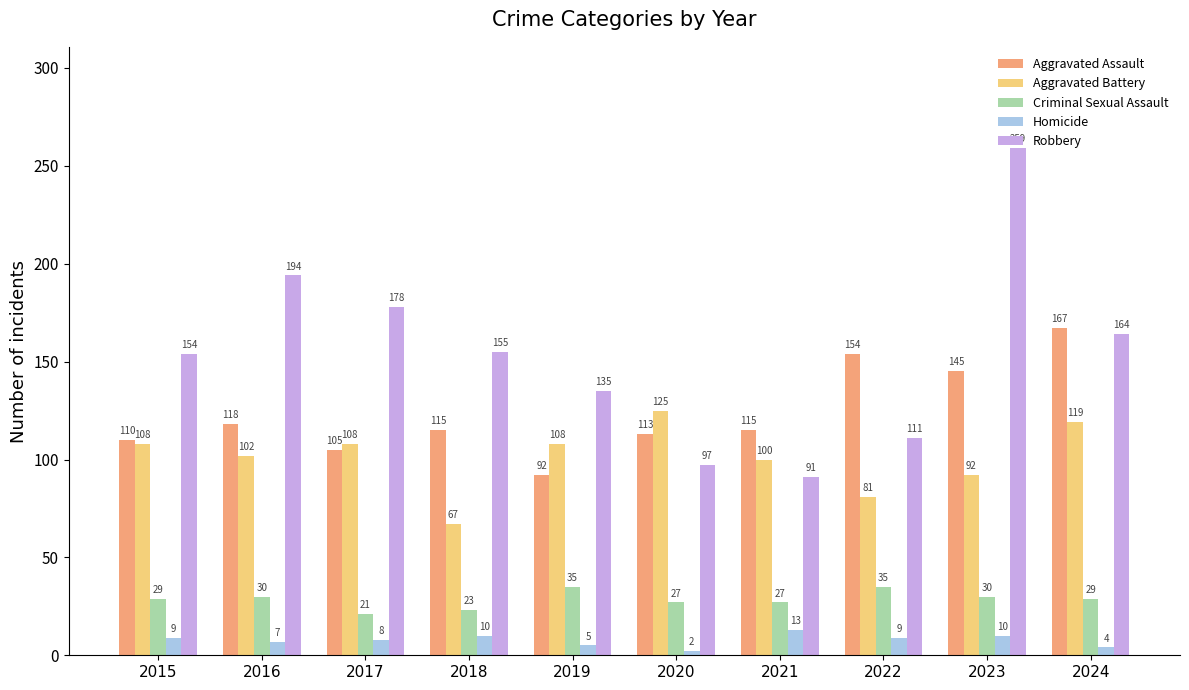

Reading left to right, transcribe all the data shown in this chart.

Aggravated Assault: 2015=110	2016=118	2017=105	2018=115	2019=92	2020=113	2021=115	2022=154	2023=145	2024=167
Aggravated Battery: 2015=108	2016=102	2017=108	2018=67	2019=108	2020=125	2021=100	2022=81	2023=92	2024=119
Criminal Sexual Assault: 2015=29	2016=30	2017=21	2018=23	2019=35	2020=27	2021=27	2022=35	2023=30	2024=29
Homicide: 2015=9	2016=7	2017=8	2018=10	2019=5	2020=2	2021=13	2022=9	2023=10	2024=4
Robbery: 2015=154	2016=194	2017=178	2018=155	2019=135	2020=97	2021=91	2022=111	2023=259	2024=164